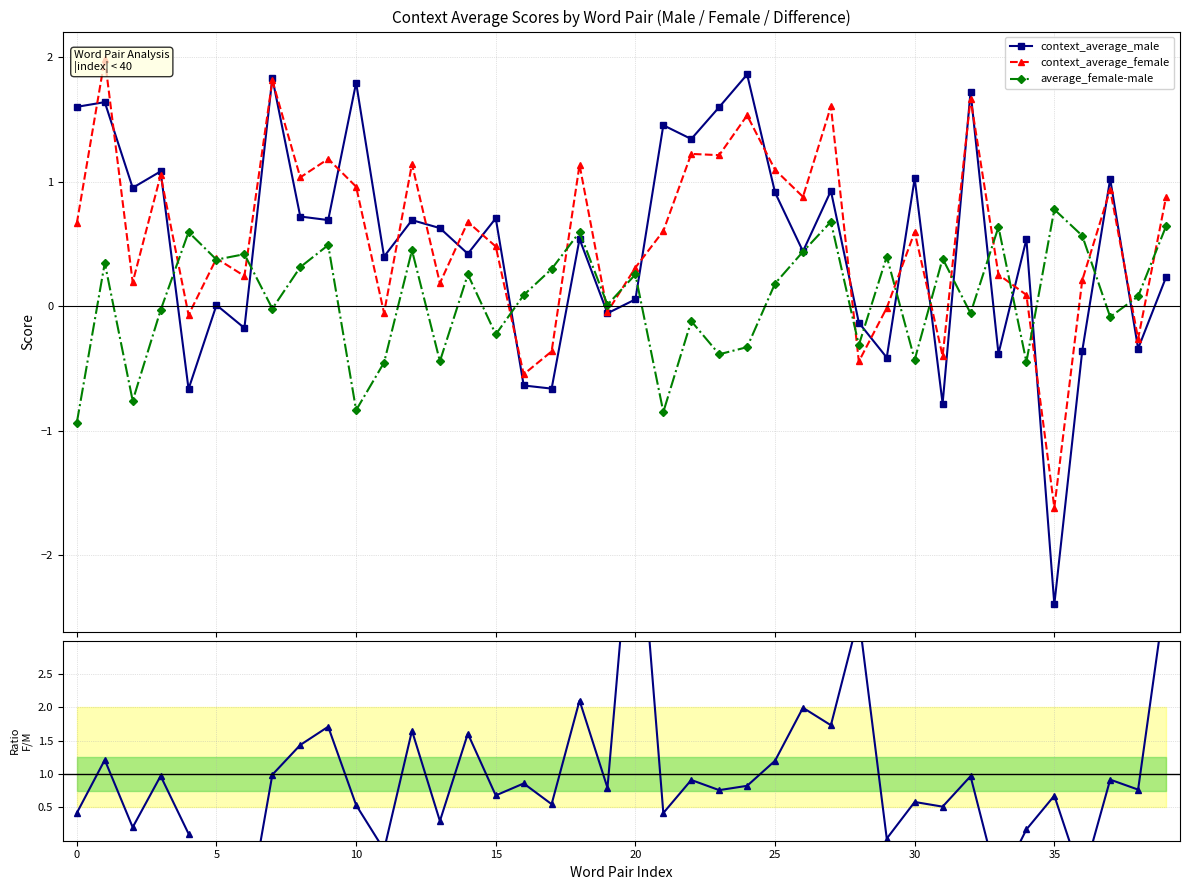

Rank the series by their maximum value, from lowest to highest.

average_female-male, context_average_male, context_average_female, Female / Male ratio